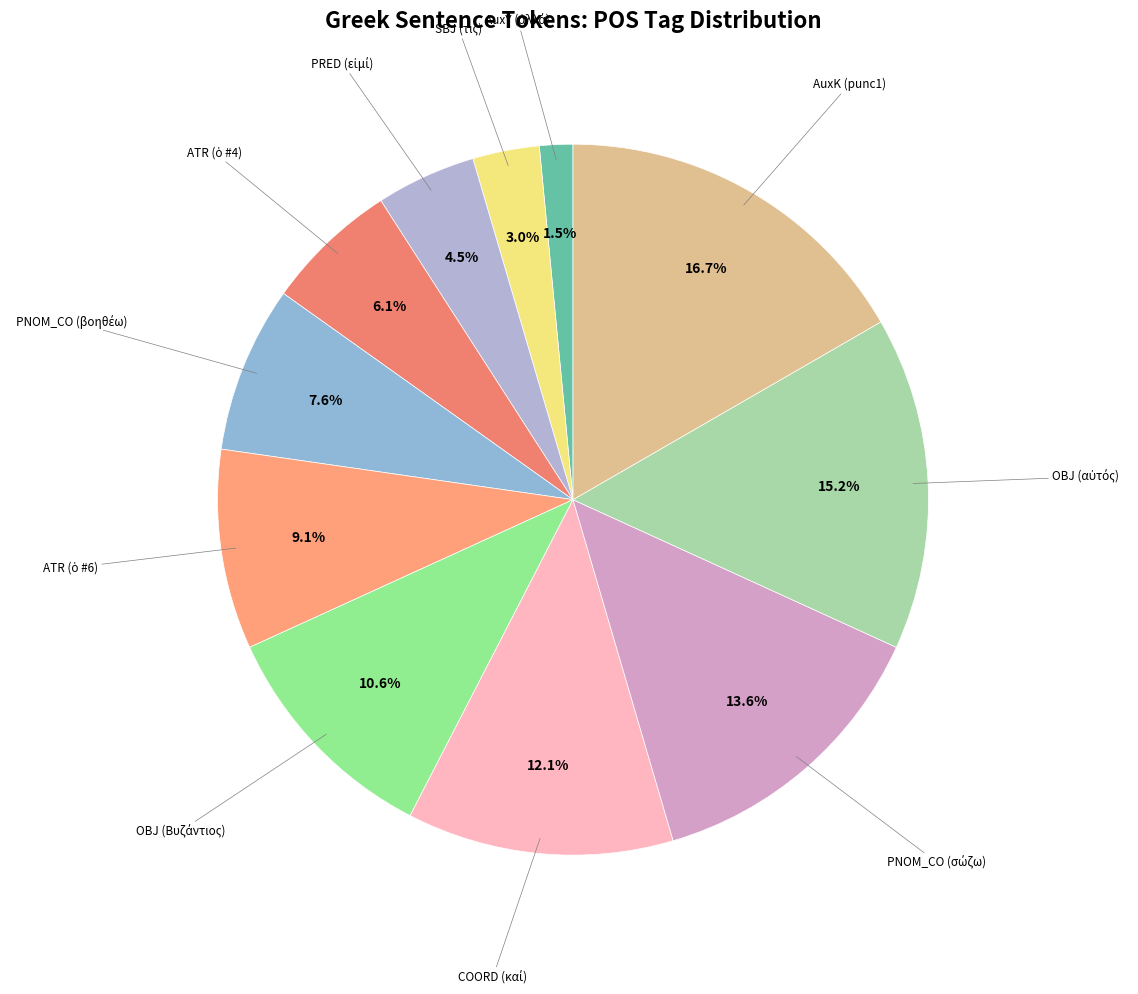

How many segments does this pie chart have?

11